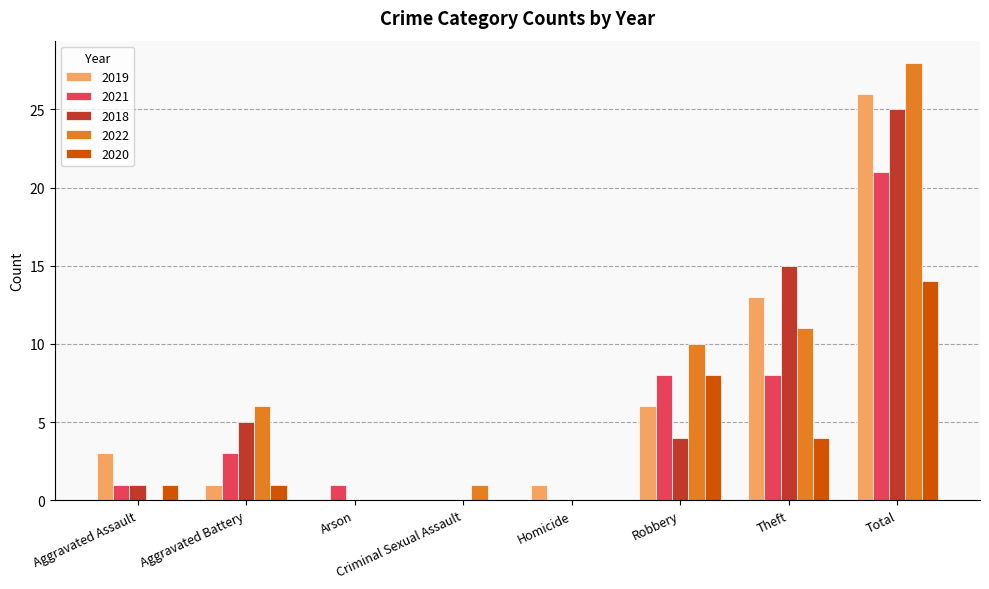

Which series has the largest range (max minus min)?

2022